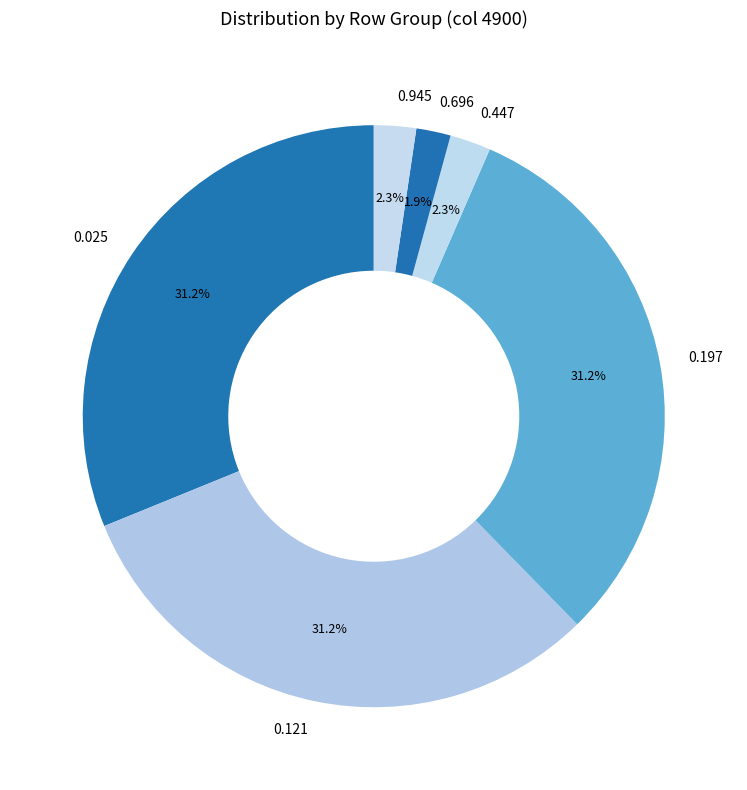

Is the sum of 0.447 and 0.197 greater than half?

No